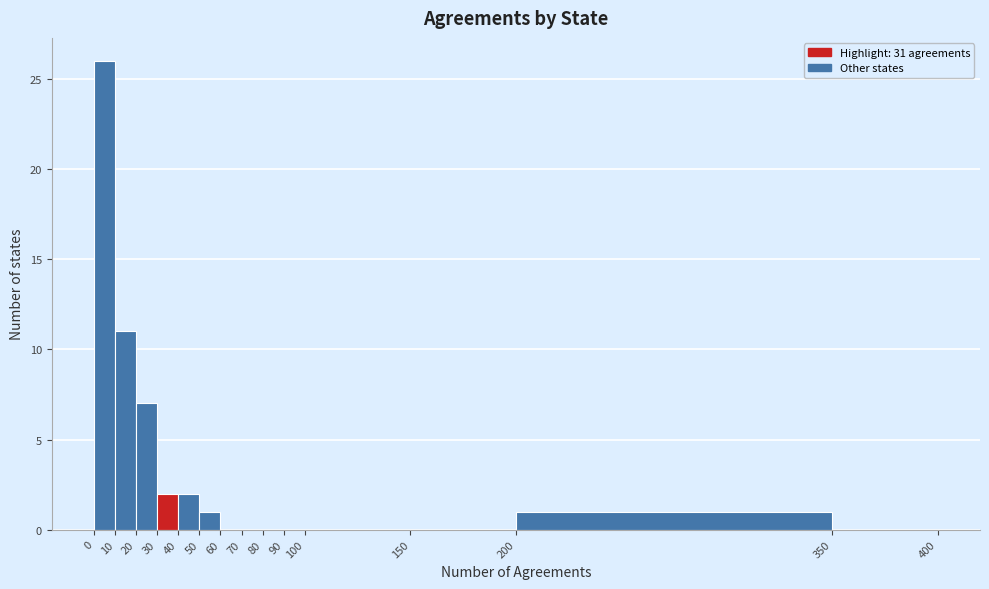

Which range on the x-axis has the tallest bar?

0 to 10